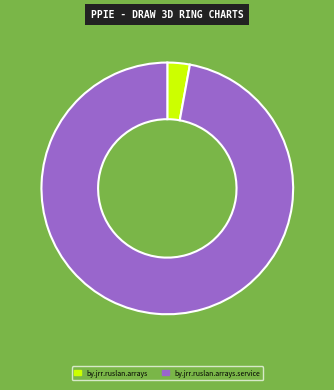

Which has a higher value, by.jrr.ruslan.arrays.service or by.jrr.ruslan.arrays?

by.jrr.ruslan.arrays.service